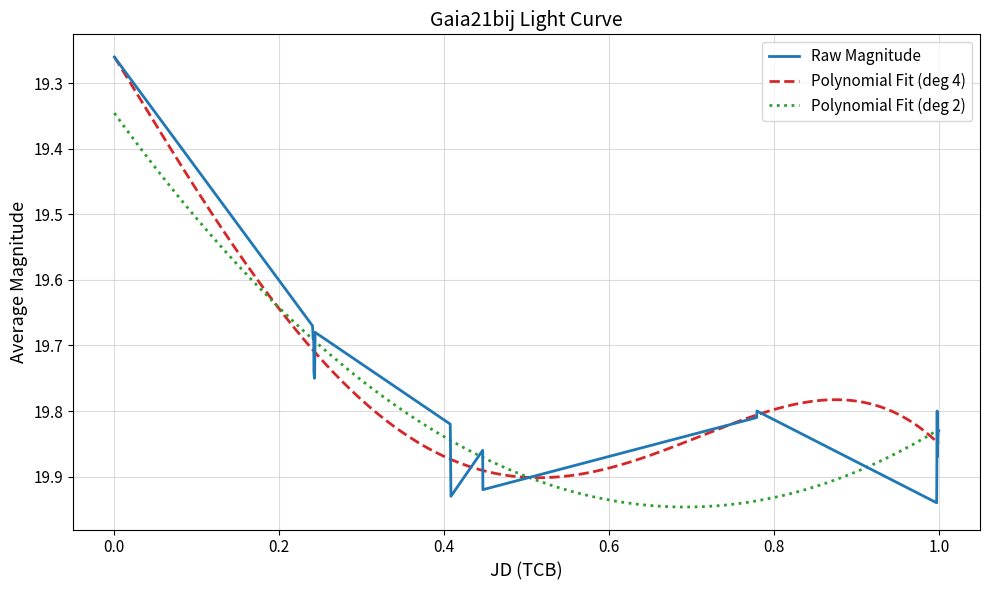

What is the smallest value displayed?

19.3